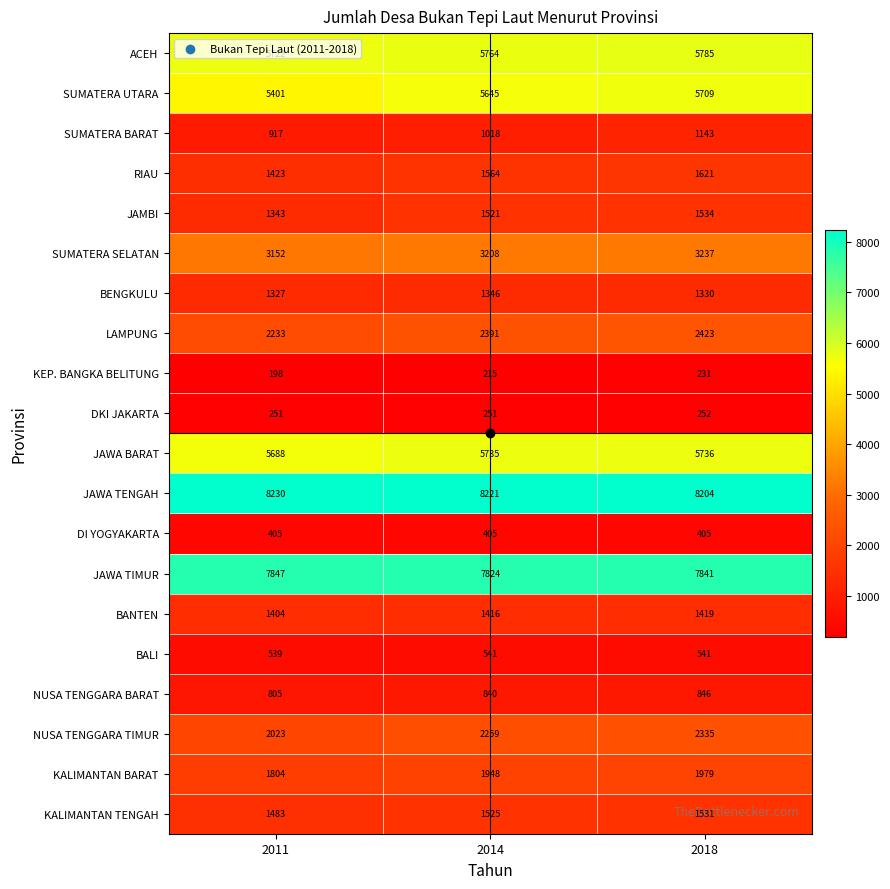

Where is SUMATERA SELATAN nearest to the value 3194?

2014